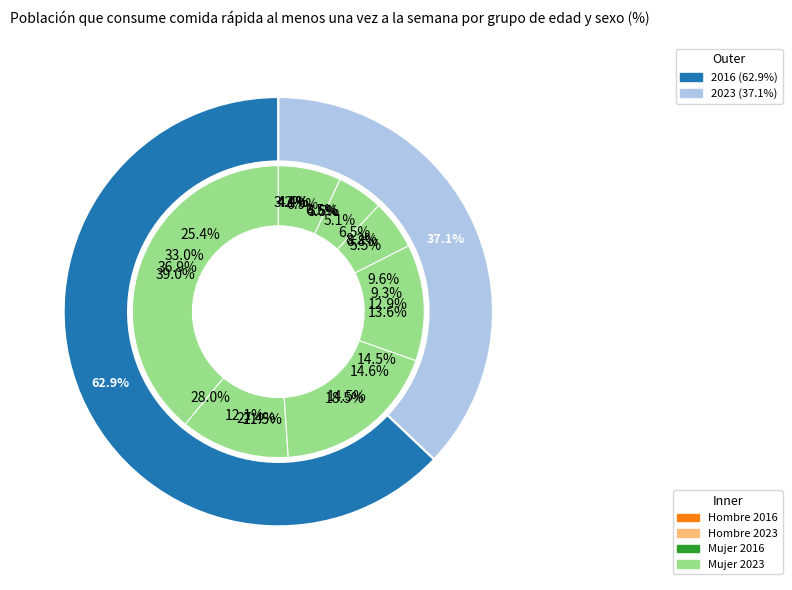

What percentage do 45-54 and 55-64 together represent?

16.1%